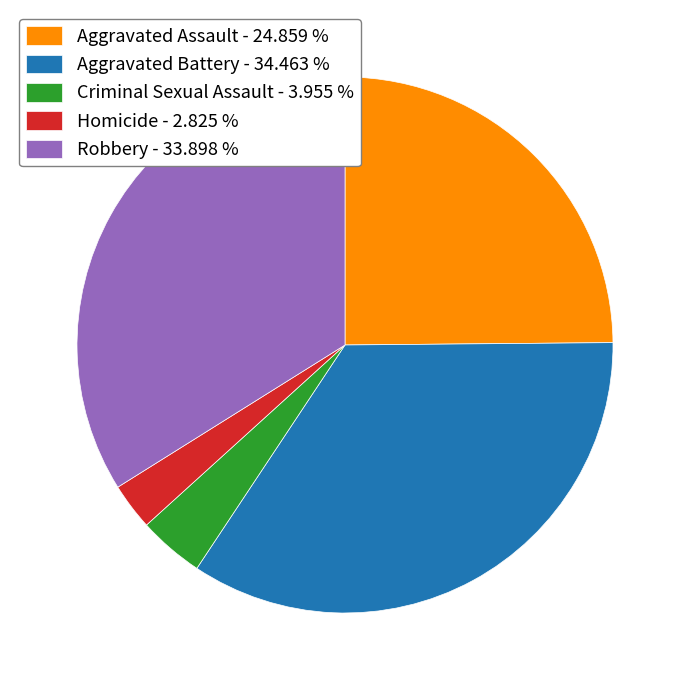

What is the ratio of the value at Aggravated Battery to the value at Criminal Sexual Assault?

8.7